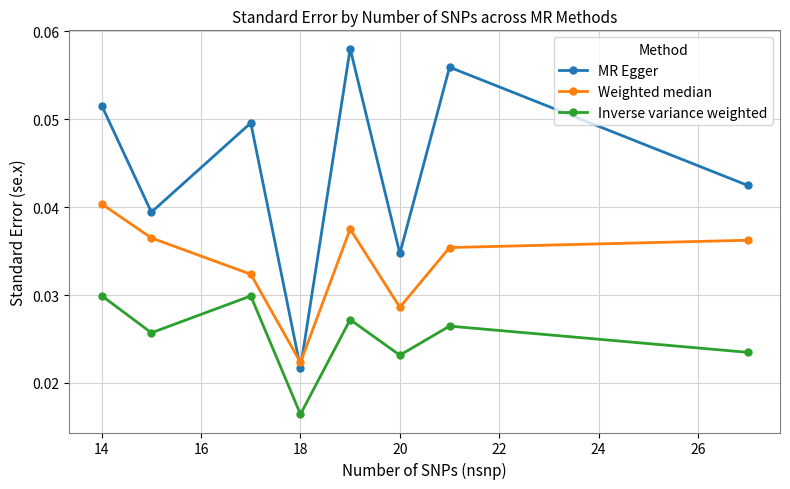

How many interior local peaks does the Inverse variance weighted series have?

3